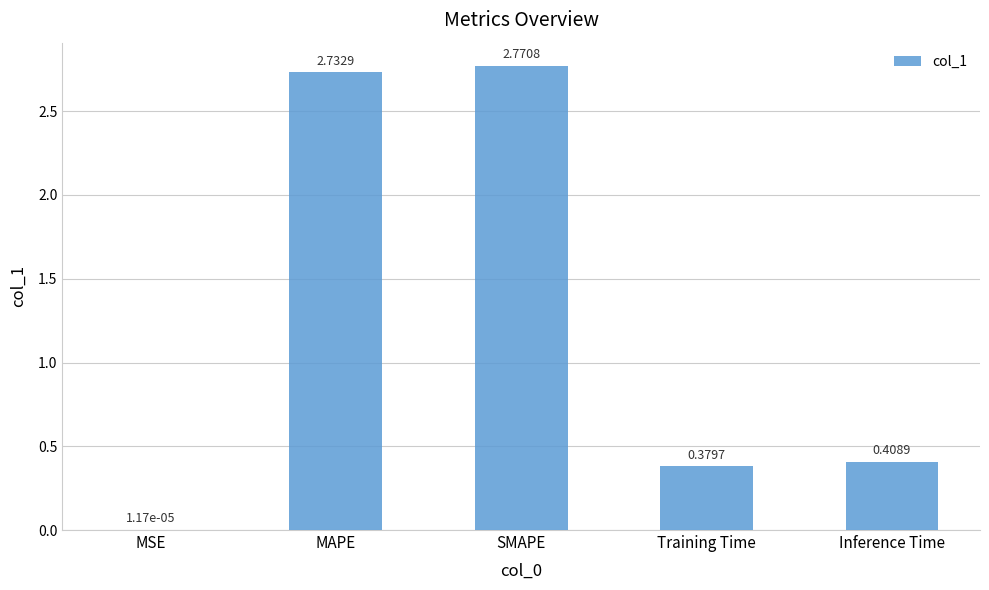

Where is the data nearest to the value 1?

Inference Time